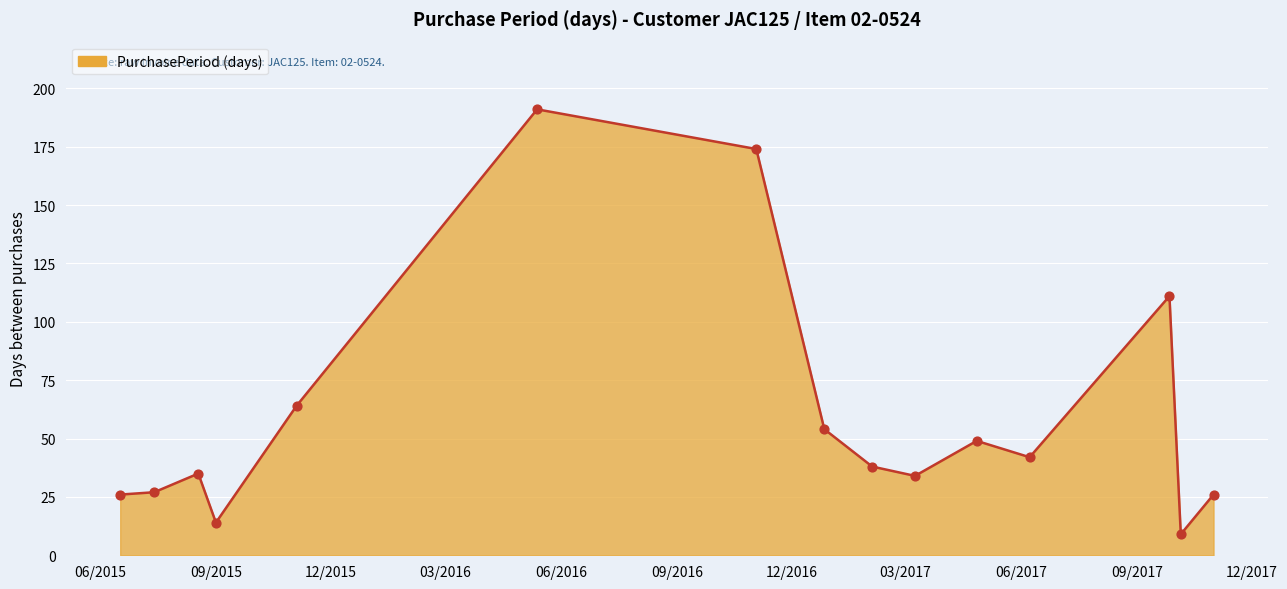

What is the difference between the maximum and minimum values?

182